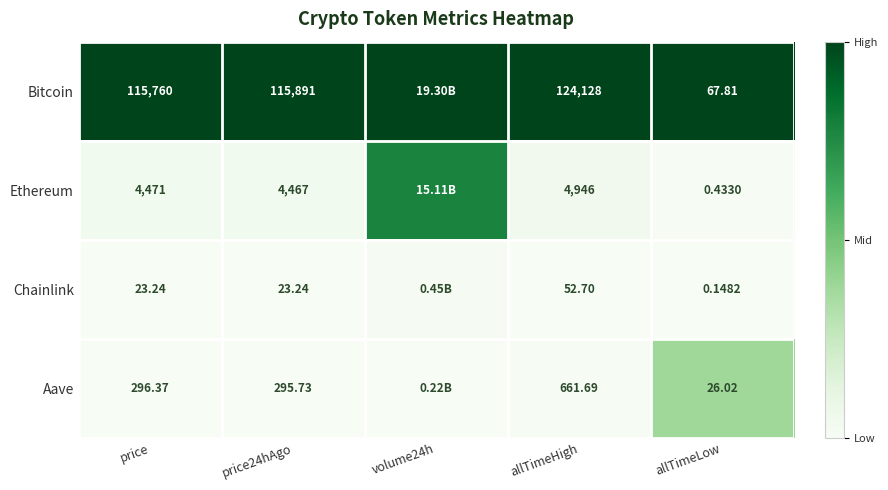

How many categories are shown in the chart?

5